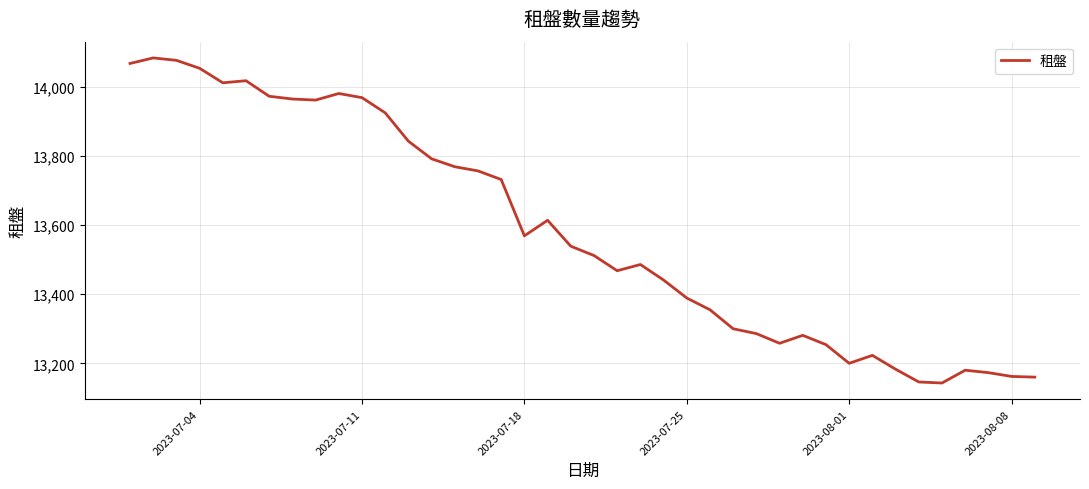

How many values are below 13539?

20